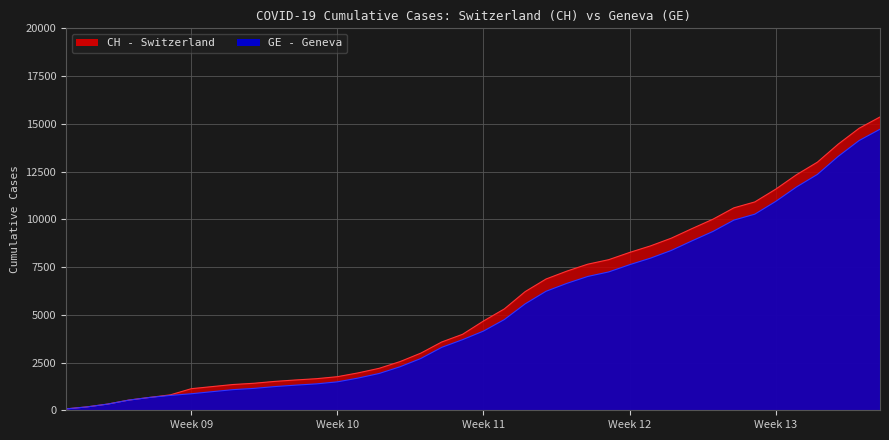

True or false: CH and GE cross at least once.

False